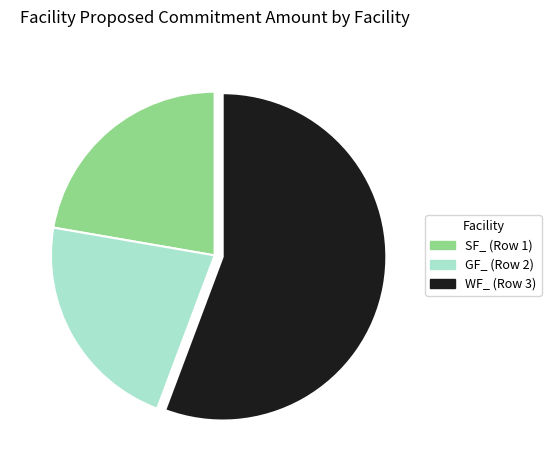

What is the ratio of the value at SF_ (Row 1) to the value at WF_ (Row 3)?

0.4